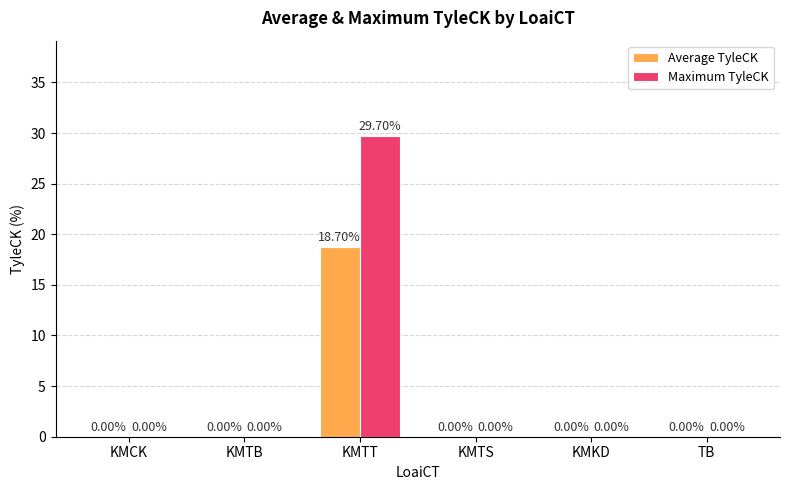

Which series has the largest total across all categories?

Maximum TyleCK